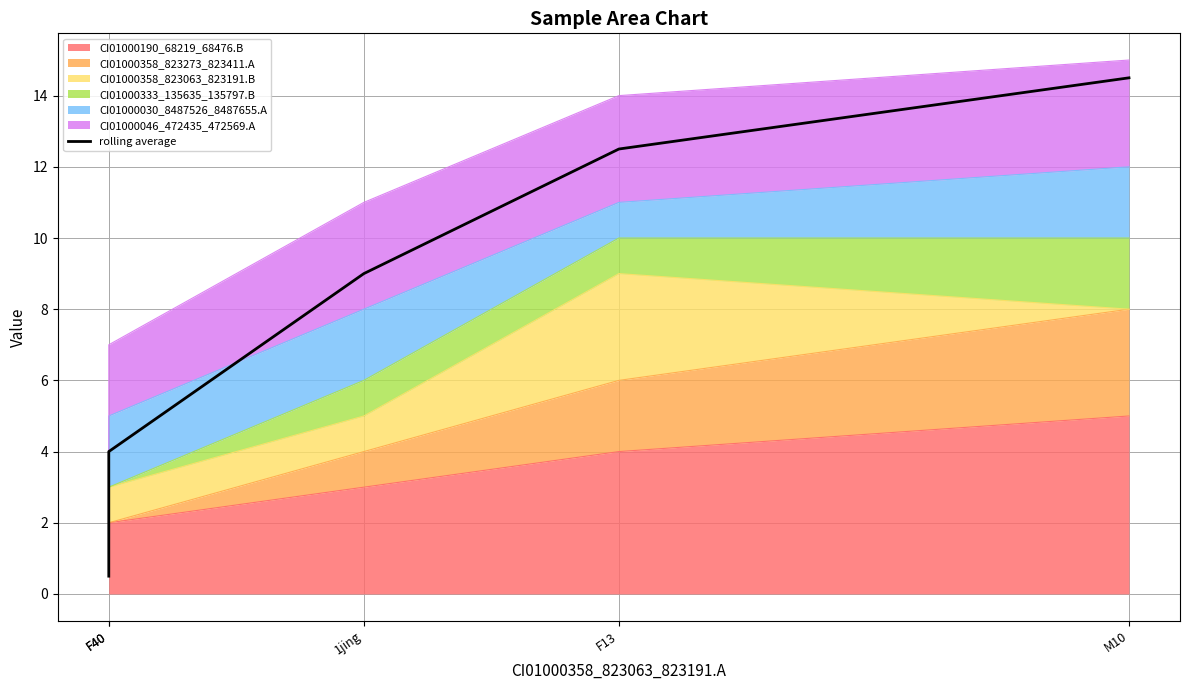

Rank the categories by value from highest to lowest.

M10, F13, 1jing, F40, F40